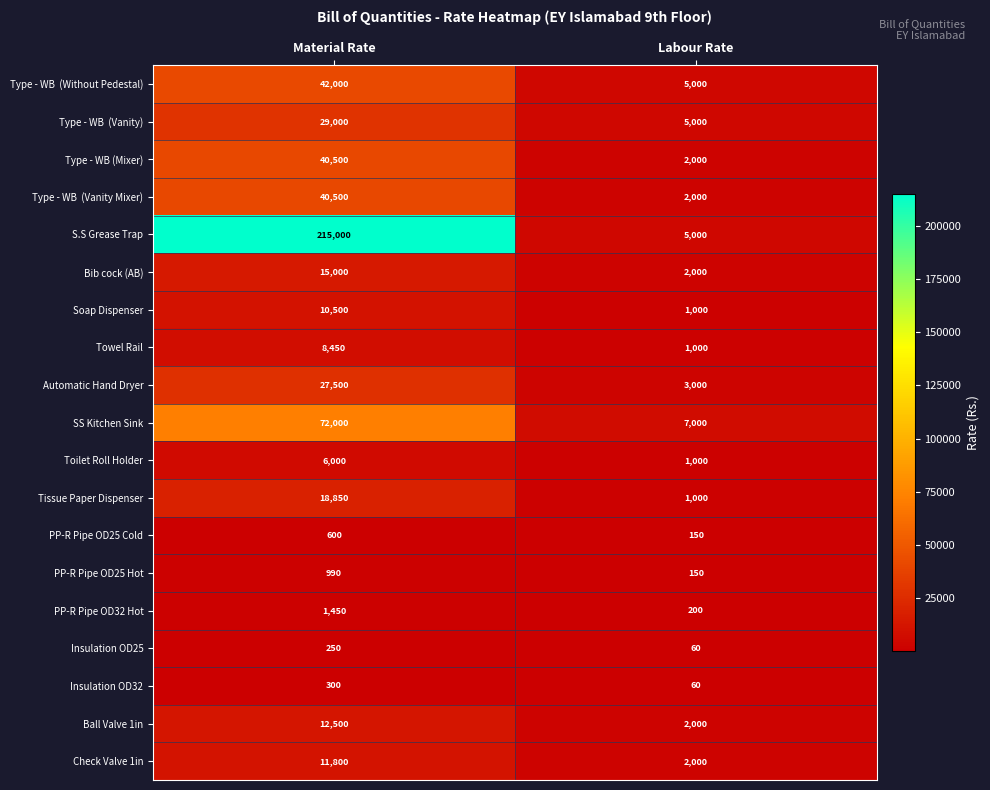

Which series has the widest spread of values?

S.S Grease Trap